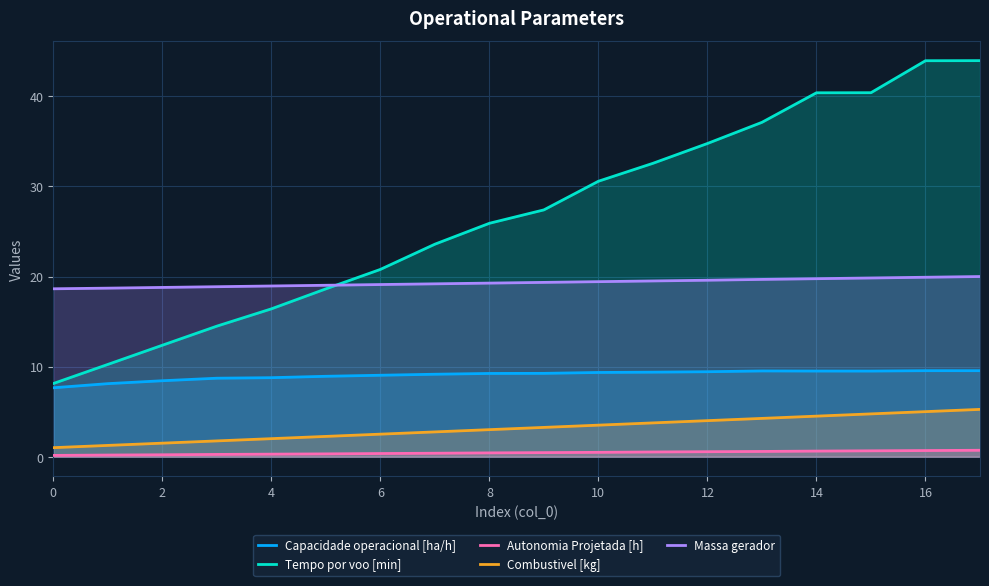

What is the spread (max minus min) of values at 15?

39.8